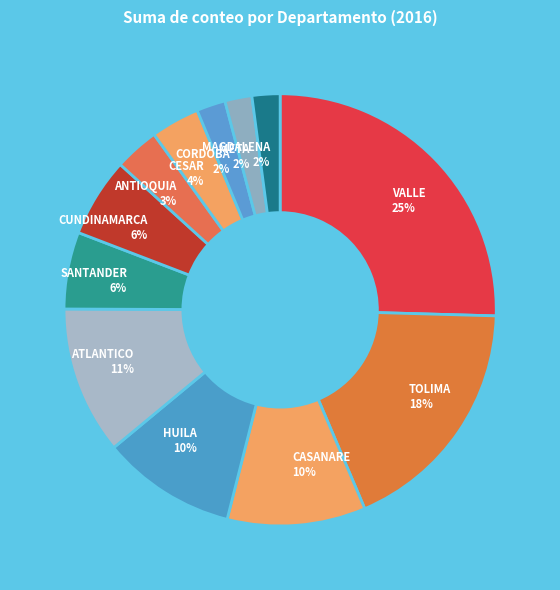

Between CUNDINAMARCA 6% and CORDOBA 2%, which is larger?

CUNDINAMARCA 6%